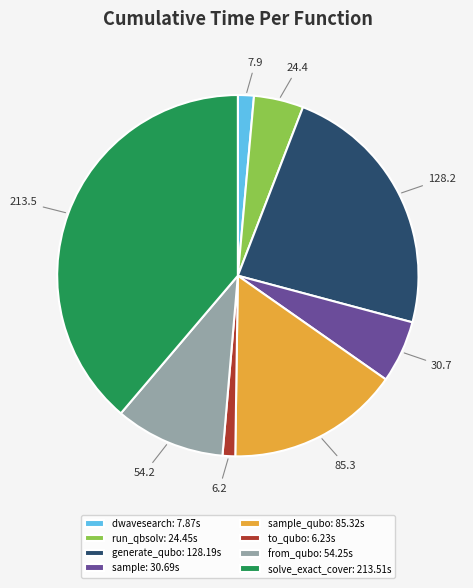

Which slice is the largest?

solve_exact_cover: 213.51s